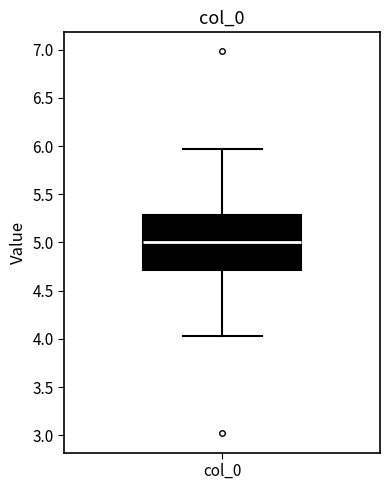

Transcribe this box plot: give where the median line is, the range the box spans, and where the two whiskers end, as read against the y-axis. The values are not printed on the chart, so give them approximately, as read against the axis.

median 5.00, box 4.70 to 5.30, whiskers 4.05 to 5.95